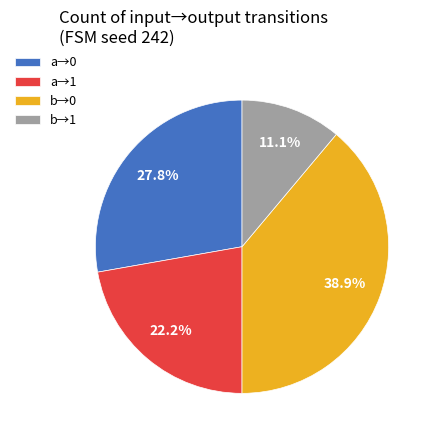

Rank the categories by value from highest to lowest.

b→0, a→0, a→1, b→1